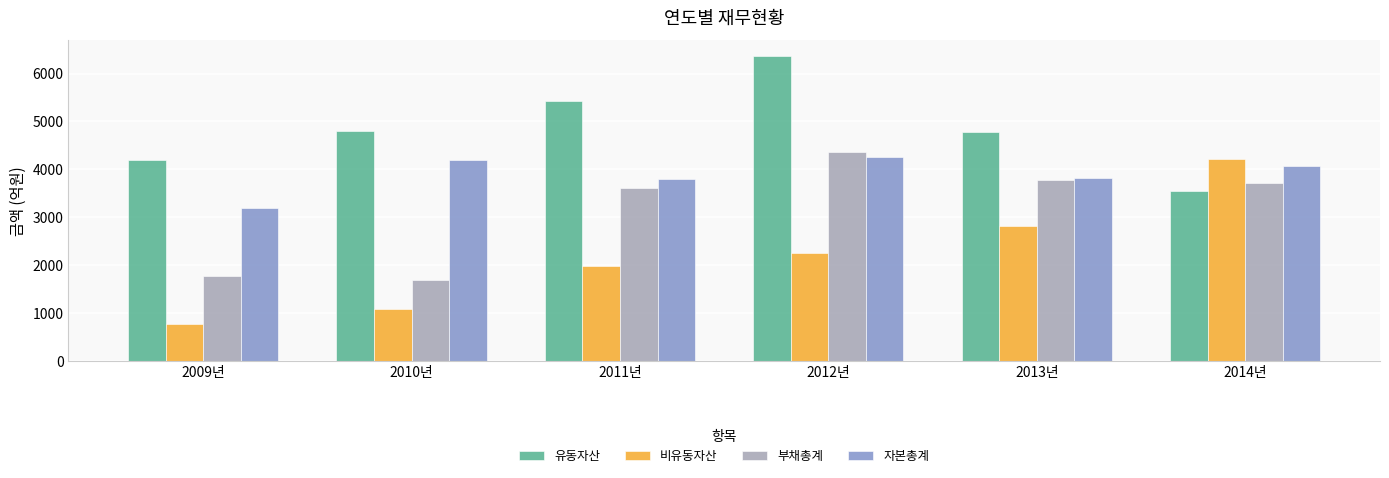

At 2010년, list the series in order from largest to smallest.

유동자산, 자본총계, 부채총계, 비유동자산